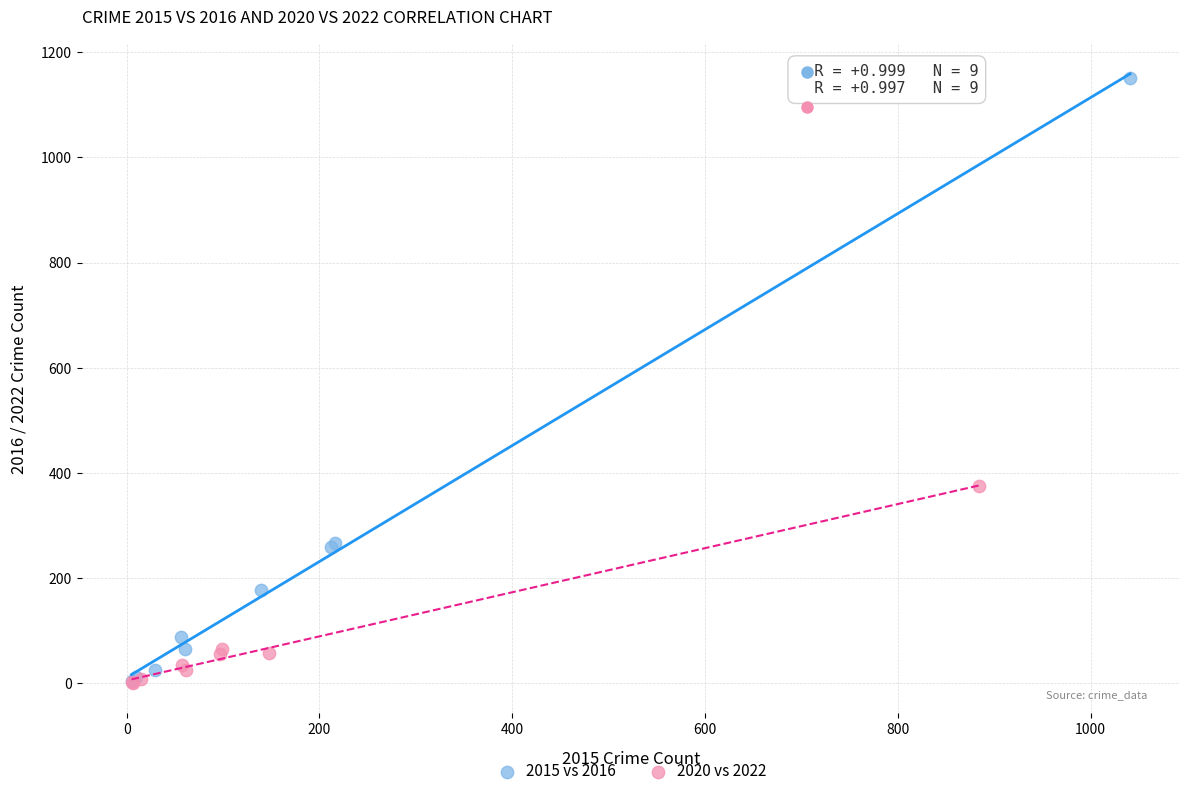

Which series contains the highest Y value?

2015 vs 2016